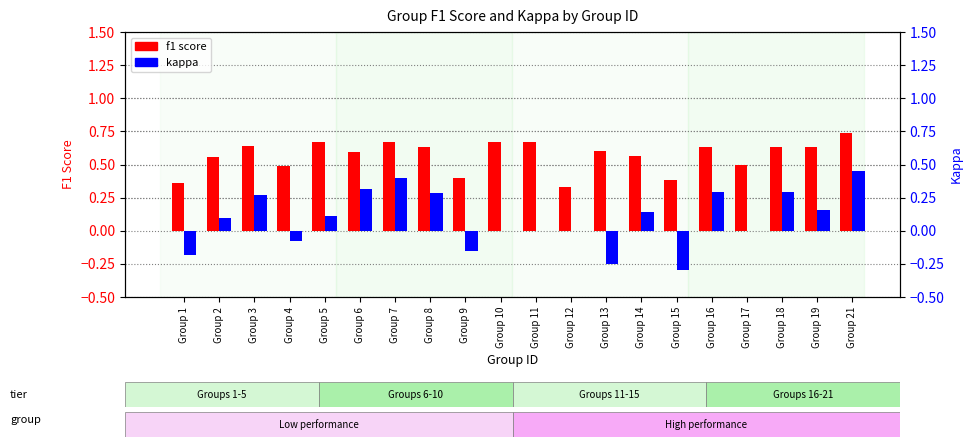

Which label corresponds to the largest value in the chart?

Group 21